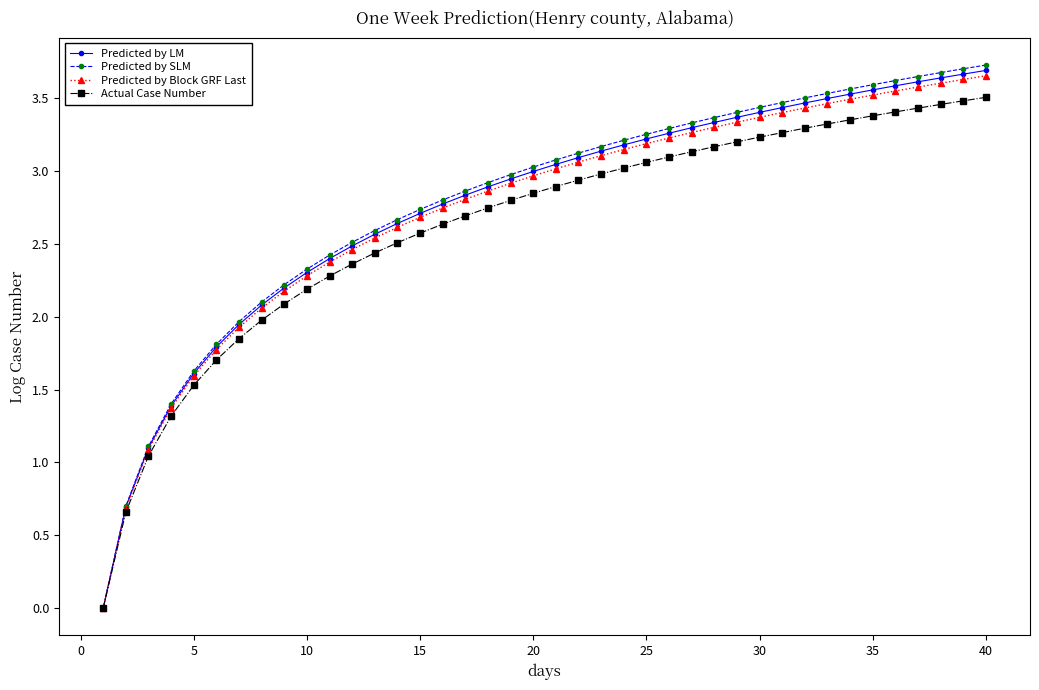

Which series has the widest spread of values?

Predicted by SLM